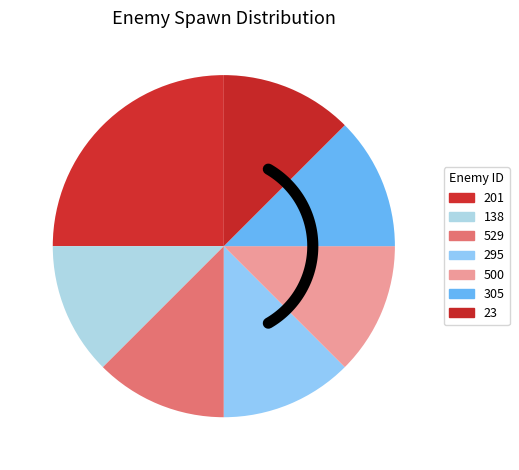

To the nearest percent, what is the combined percentage of 138 and 295?

25%